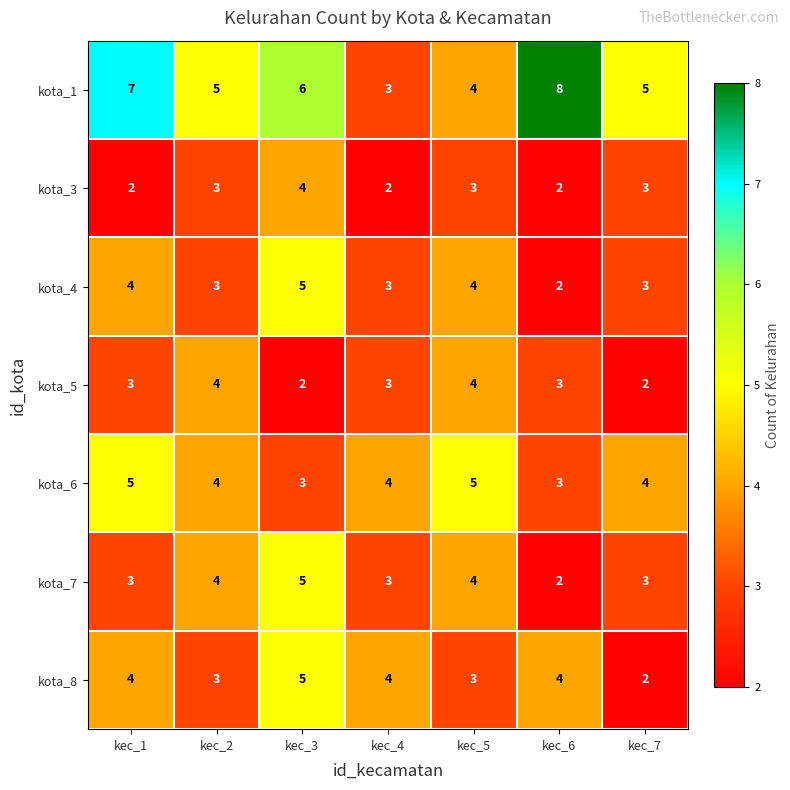

At which label does kota_1 reach its peak?

kec_6